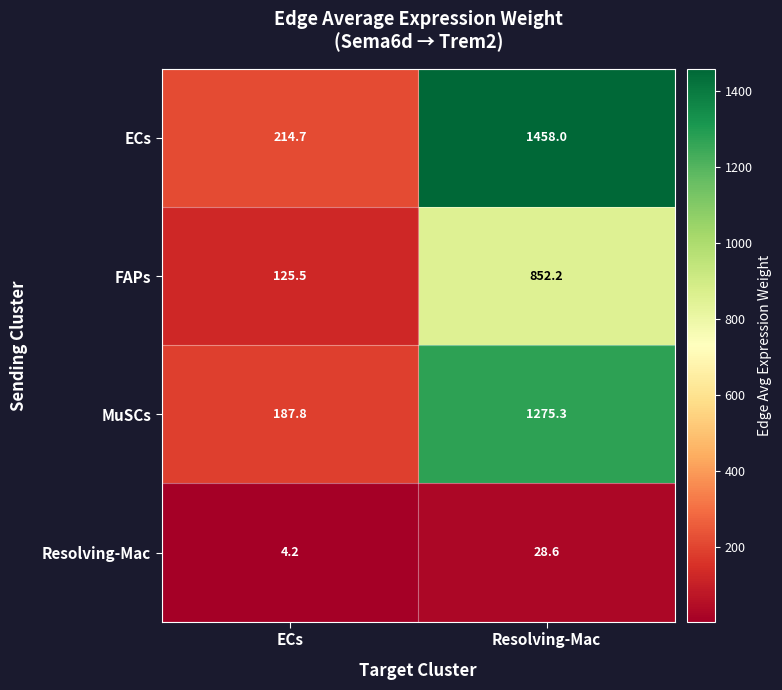

What value does the Resolving-Mac series have at ECs?

4.2